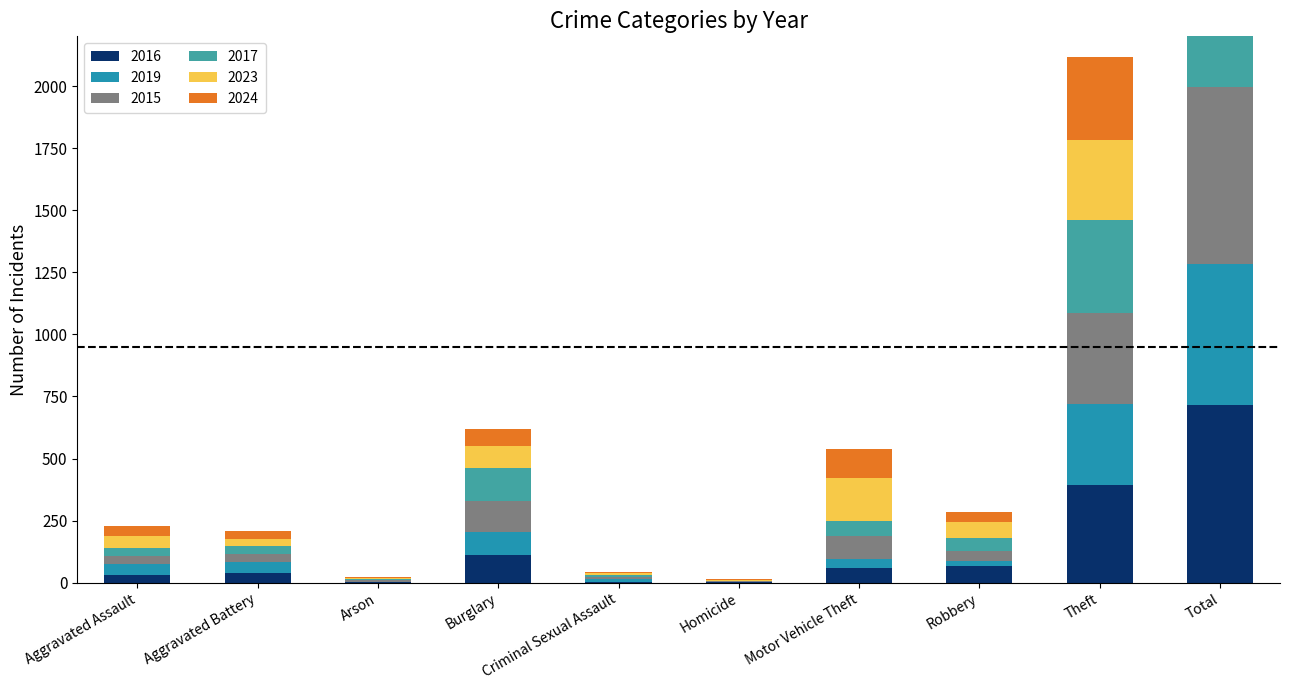

The value of 2019 at Arson is 1. True or false?

True